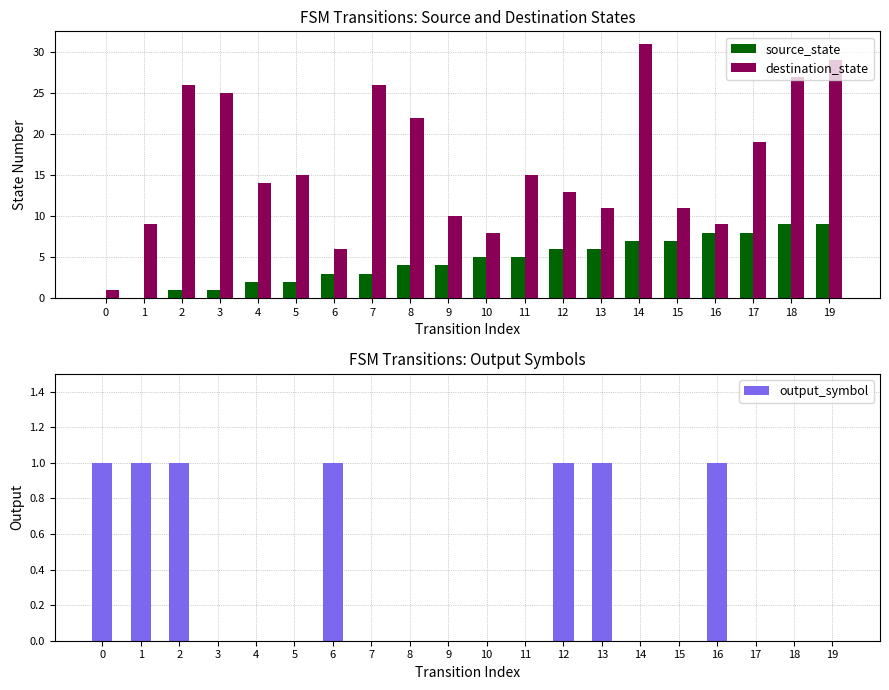

Reading left to right, list all the values displayed in this chart.

source_state: 0	0	1	1	2	2	3	3	4	4	5	5	6	6	7	7	8	8	9	9
destination_state: 1	9	26	25	14	15	6	26	22	10	8	15	13	11	31	11	9	19	27	29
output_symbol: 1	1	1	0	0	0	1	0	0	0	0	0	1	1	0	0	1	0	0	0